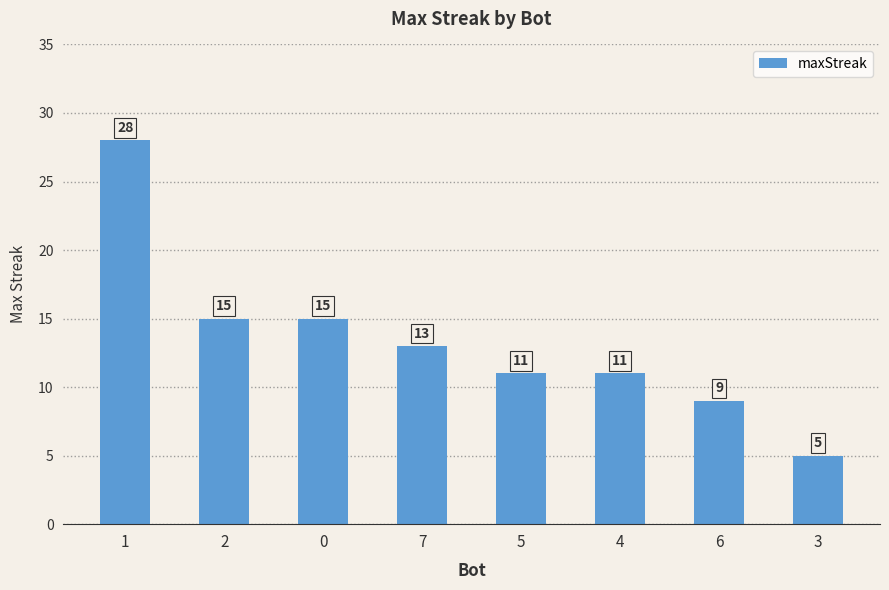

Reading left to right, extract all data points from this chart.

1=28	2=15	0=15	7=13	5=11	4=11	6=9	3=5